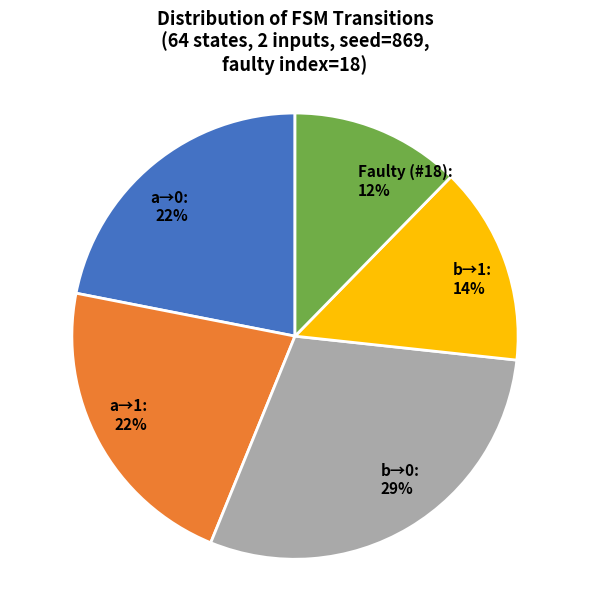

Combined, do a→0 and Faulty (#18) account for over 50%?

No